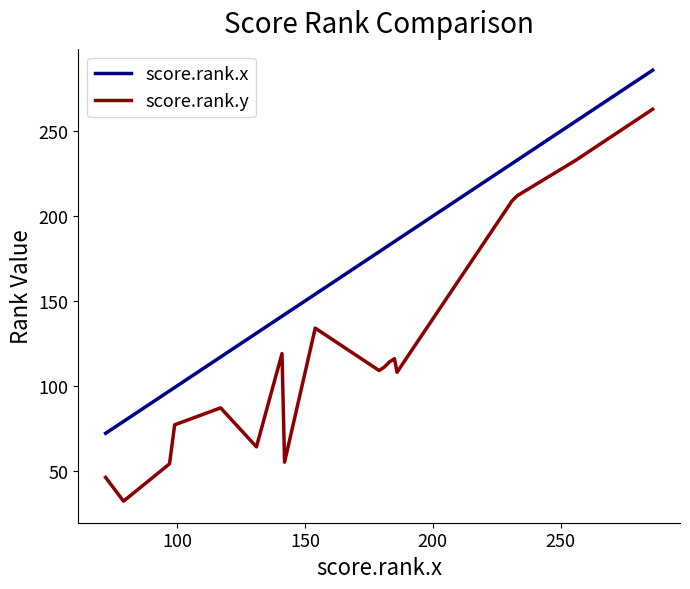

True or false: score.rank.y and score.rank.x intersect in this chart.

False